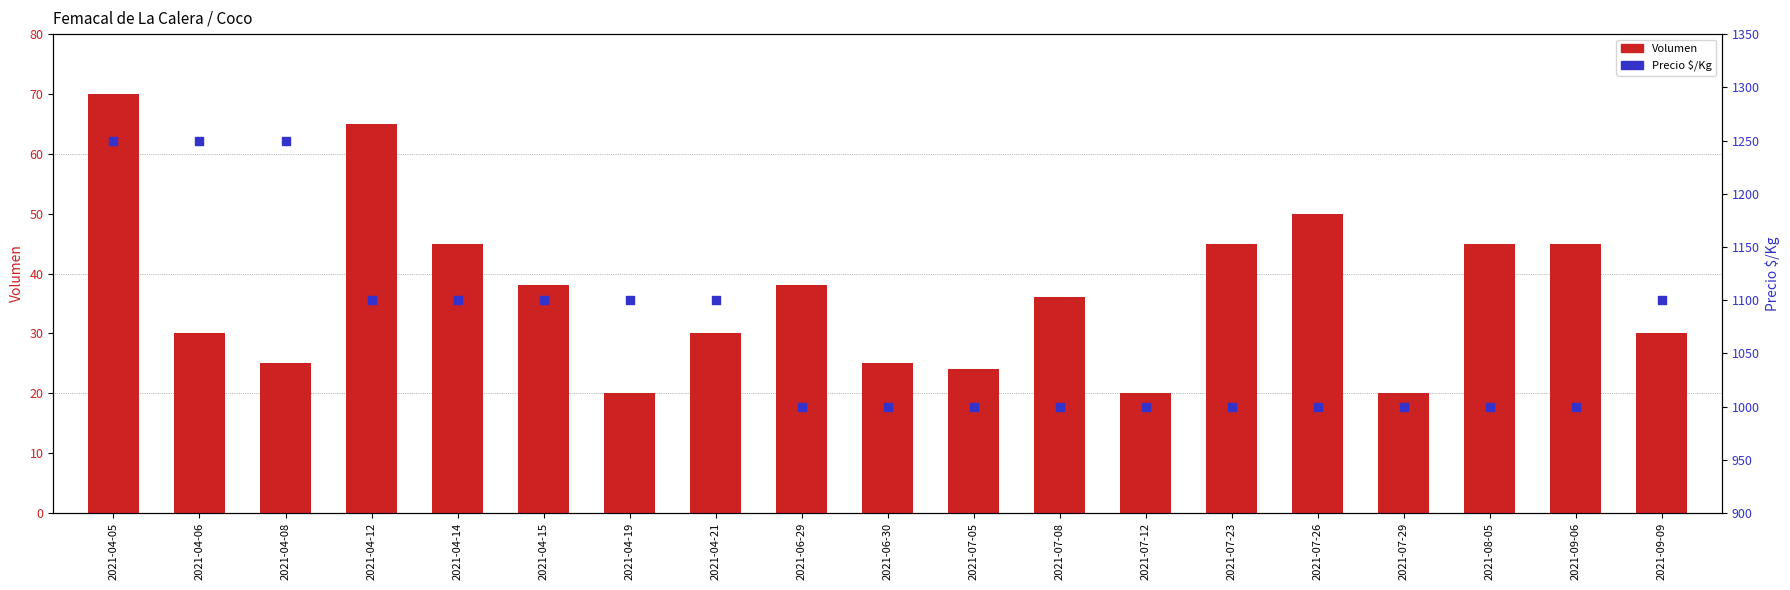

What are all the series names shown in the legend?

Volumen, Precio $/Kg